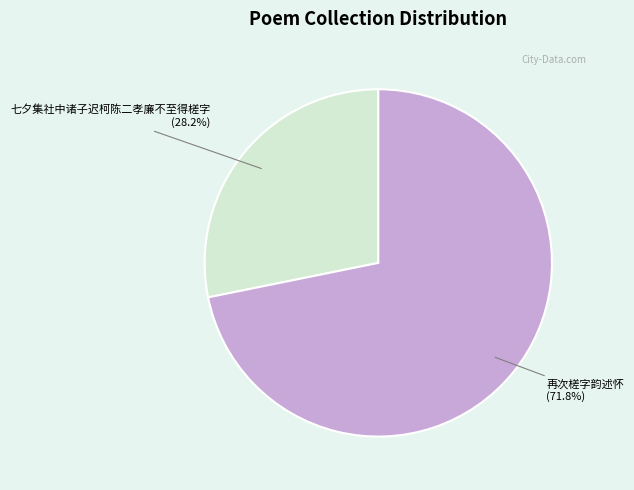

What percentage is the 七夕集社中诸子迟柯陈二孝廉不至得槎字 slice, to the nearest percent?

28%